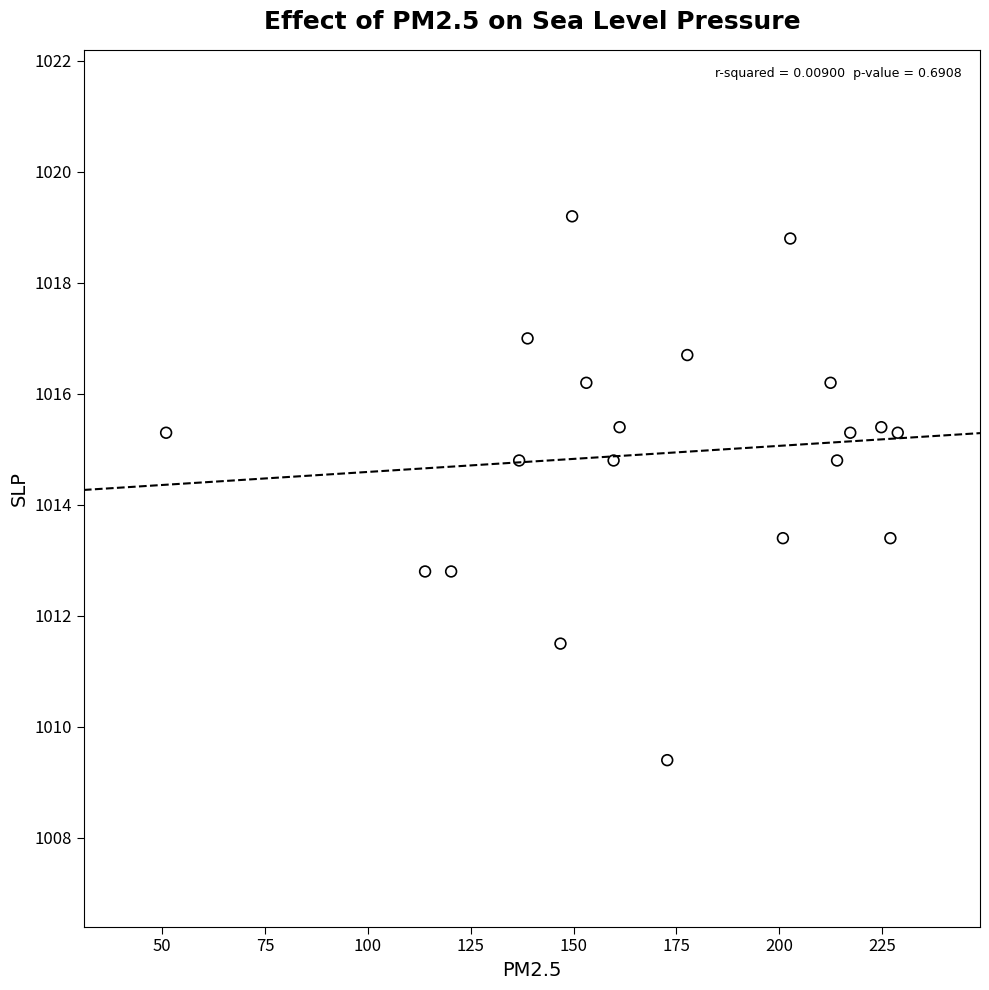

What is the range of X values (max minus min)?

177.9